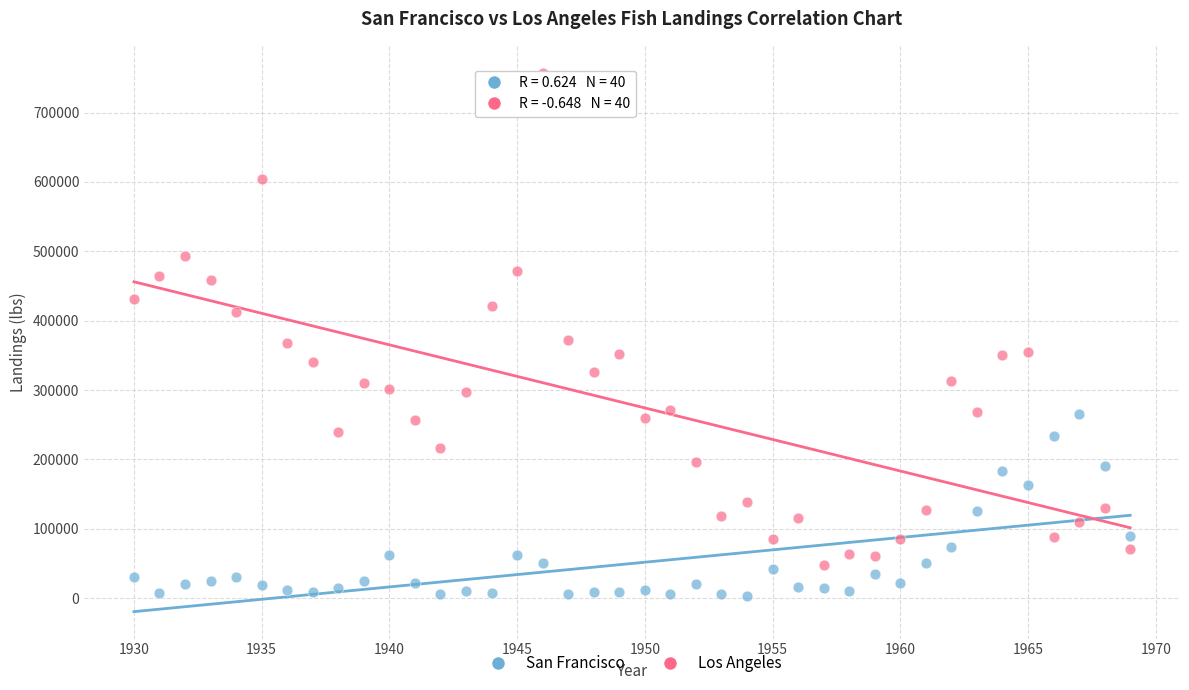

Which series reaches the maximum Y coordinate?

Los Angeles